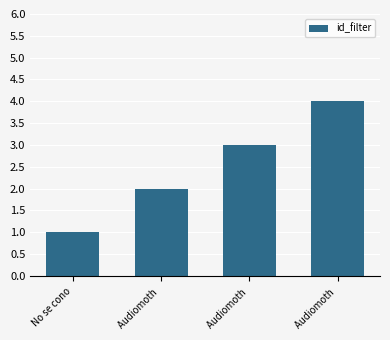

What is the label of the 3rd bar from the left?

Audiomoth 